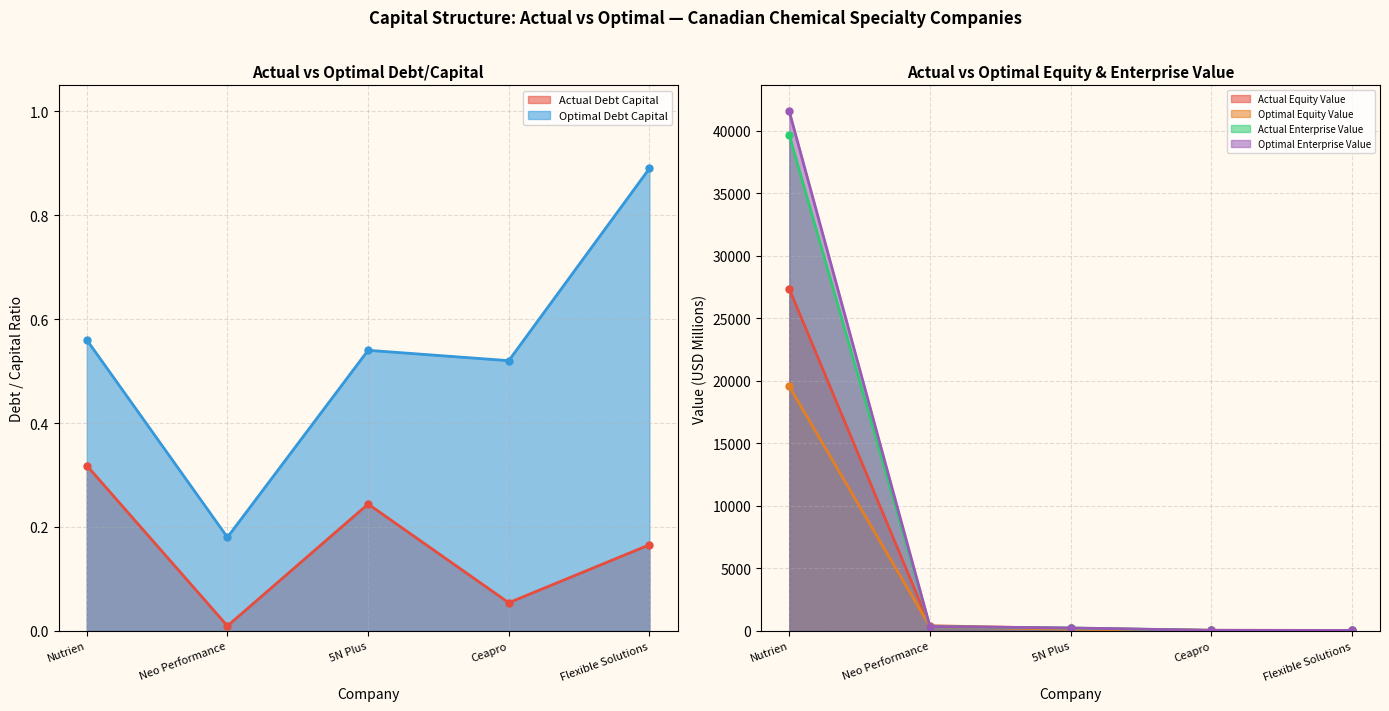

What is the maximum value for actual_equity_value?

27354.0